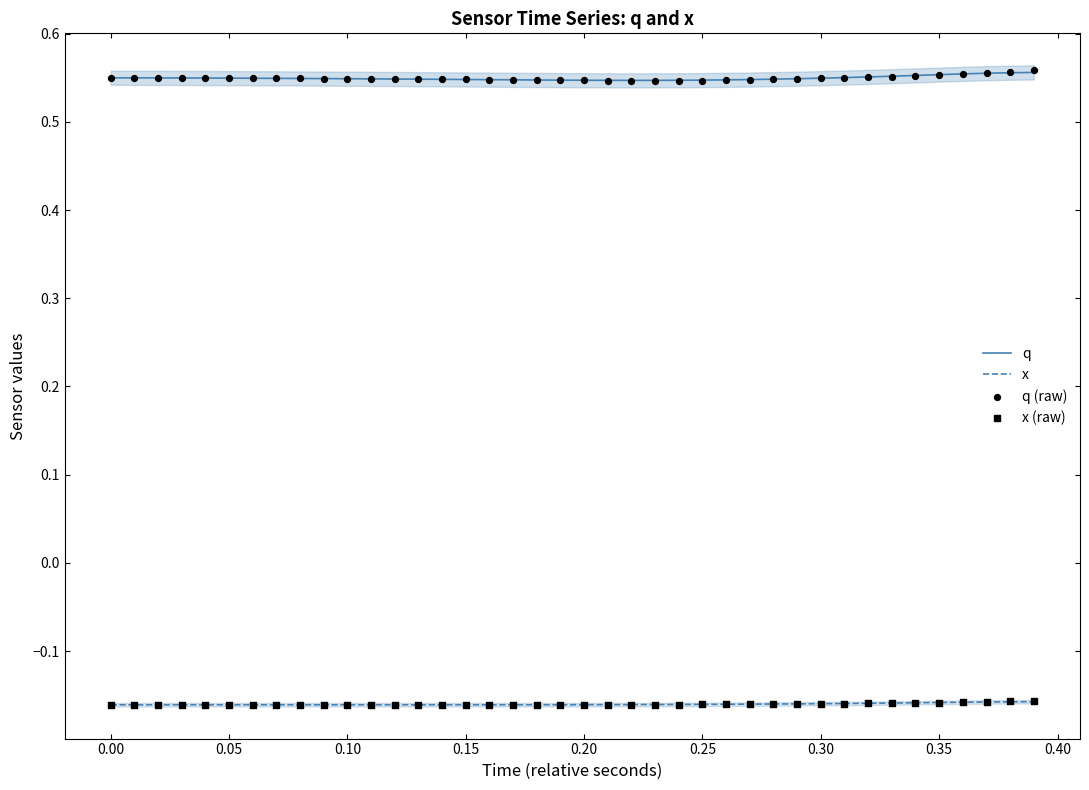

True or false: x and q cross at least once.

False